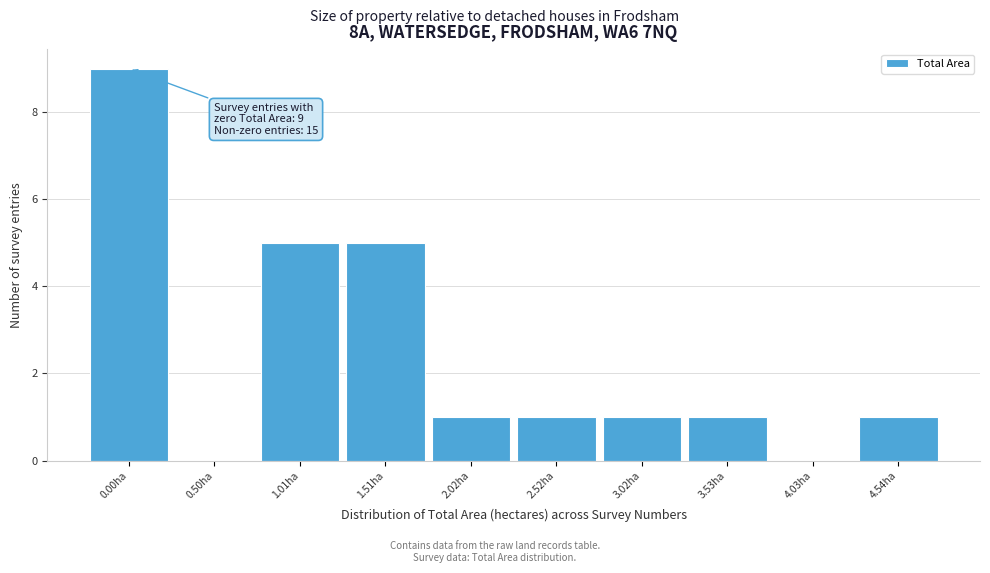

Reading left to right, what are all the values shown in this chart?

0.00ha=9	0.50ha=0	1.01ha=5	1.51ha=5	2.02ha=1	2.52ha=1	3.02ha=1	3.53ha=1	4.03ha=0	4.54ha=1